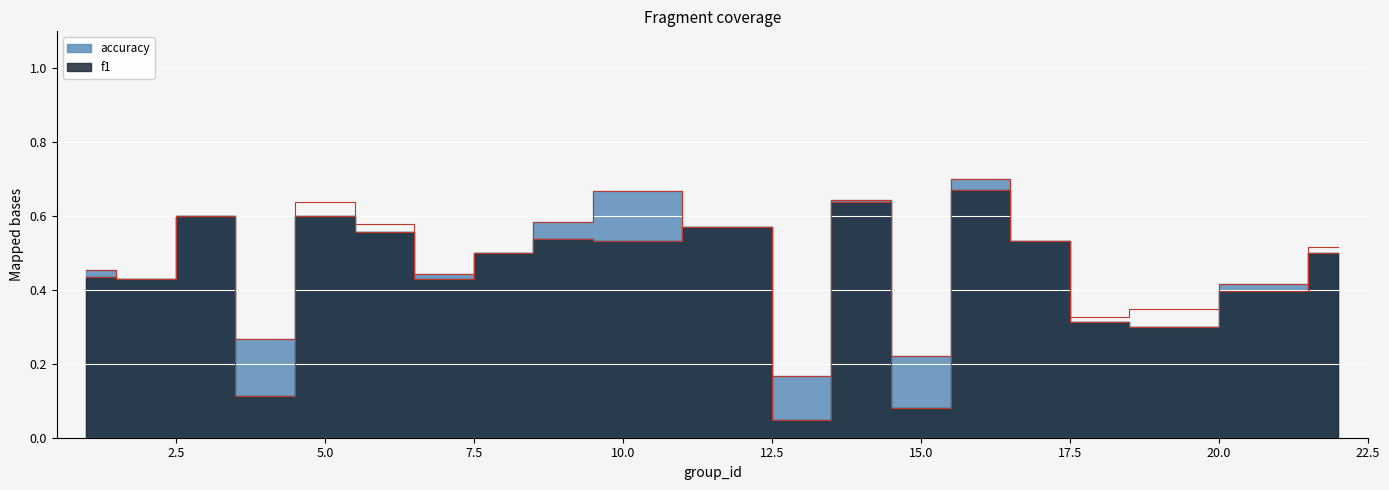

After their last crossing, which series has the higher values: accuracy or f1?

f1